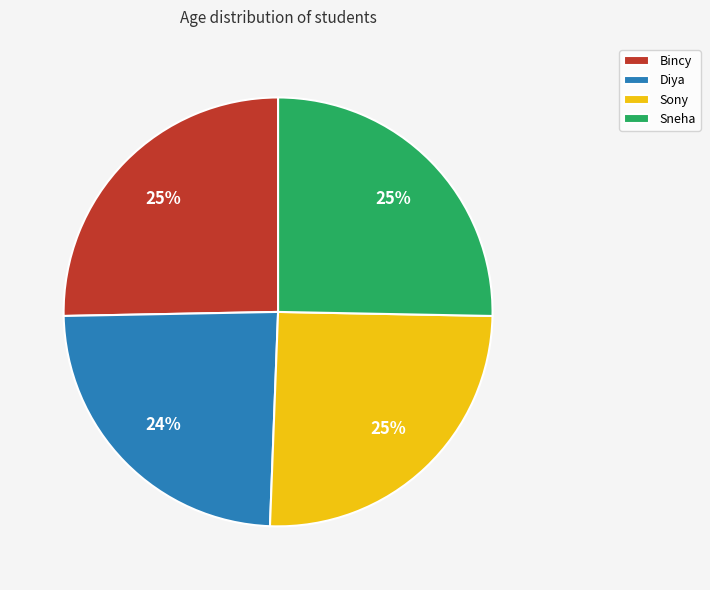

What percentage is the Bincy slice, to the nearest percent?

25%